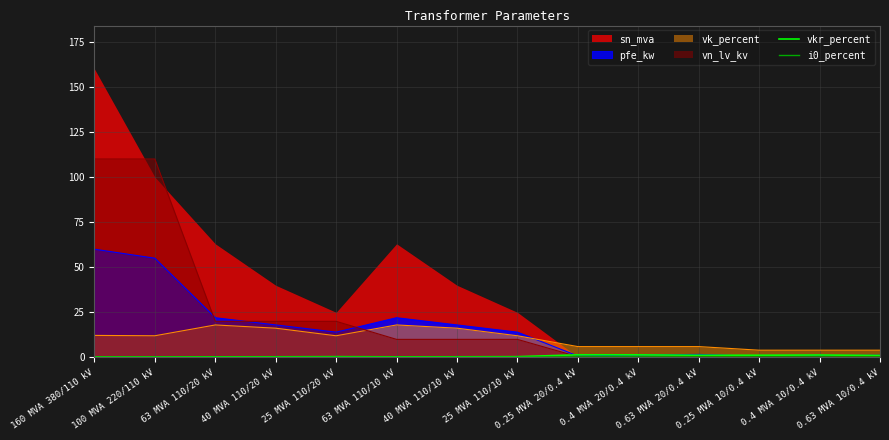

Is the value of pfe_kw at 63 MVA 110/20 kV greater than the value of vk_percent at 0.63 MVA 10/0.4 kV?

Yes